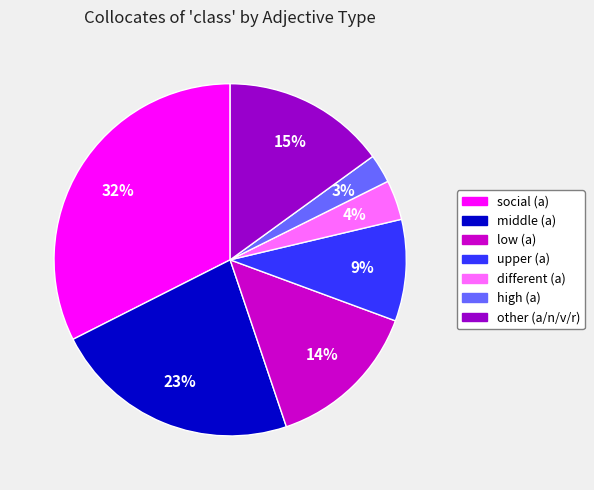

The high (a) slice represents 3% of the pie. True or false?

True